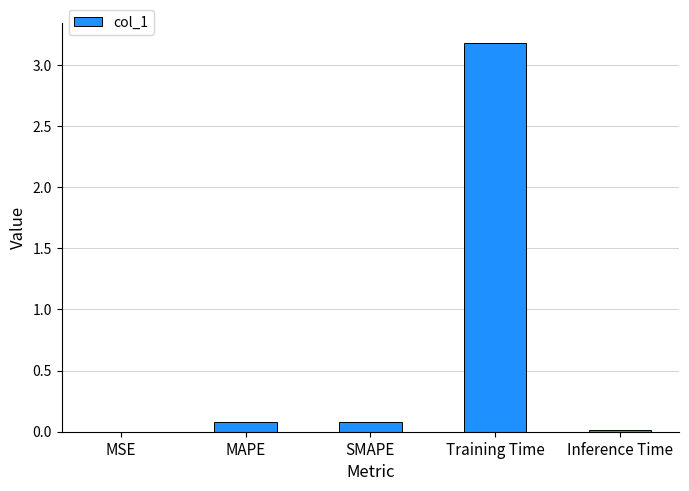

What is the approximate value at Training Time?

3.2